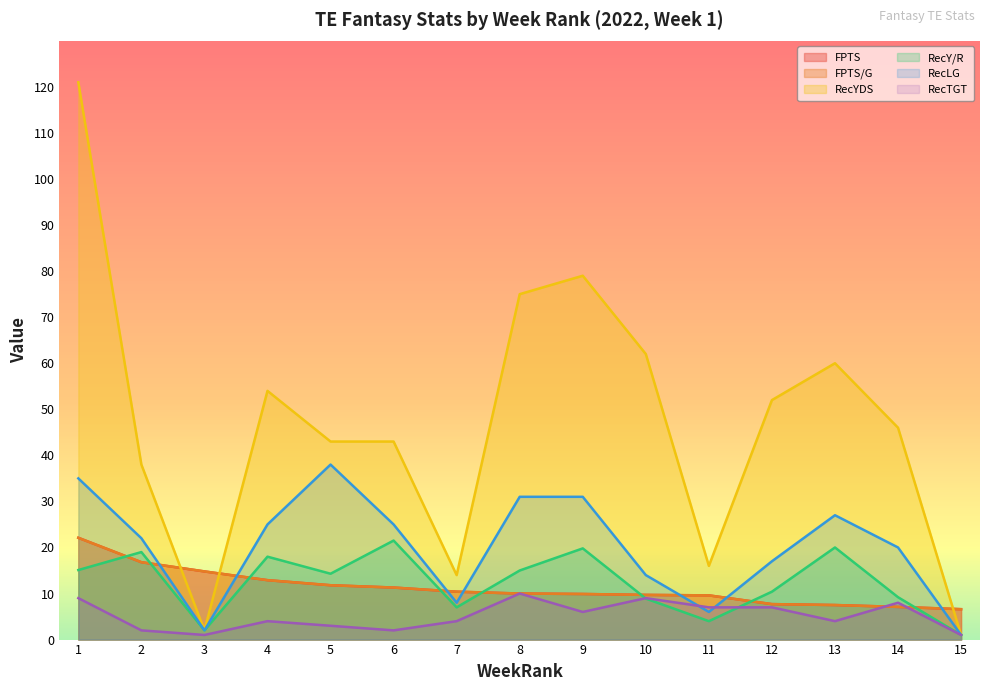

List the labels in order of FPTS value, smallest first.

15, 14, 13, 12, 11, 10, 9, 8, 7, 6, 5, 4, 3, 2, 1